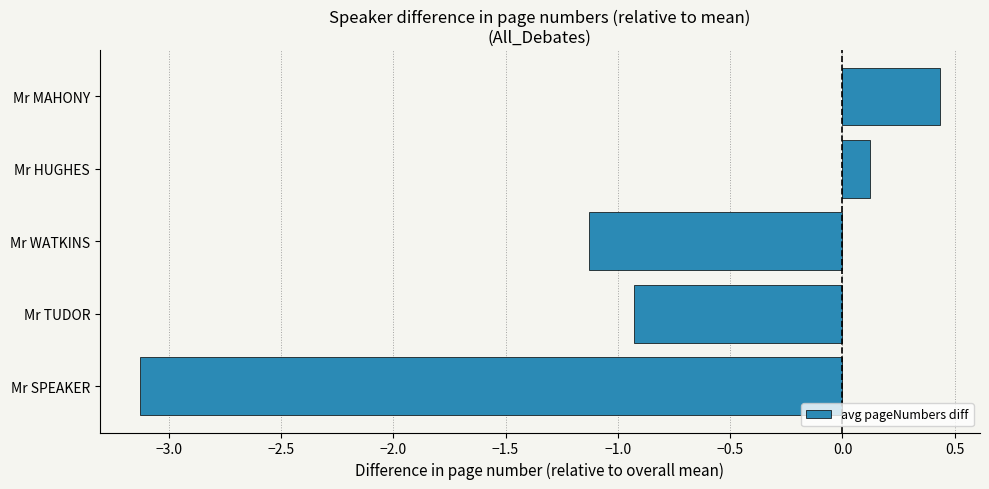

Is it true that the value at Mr HUGHES is 0.1?

True